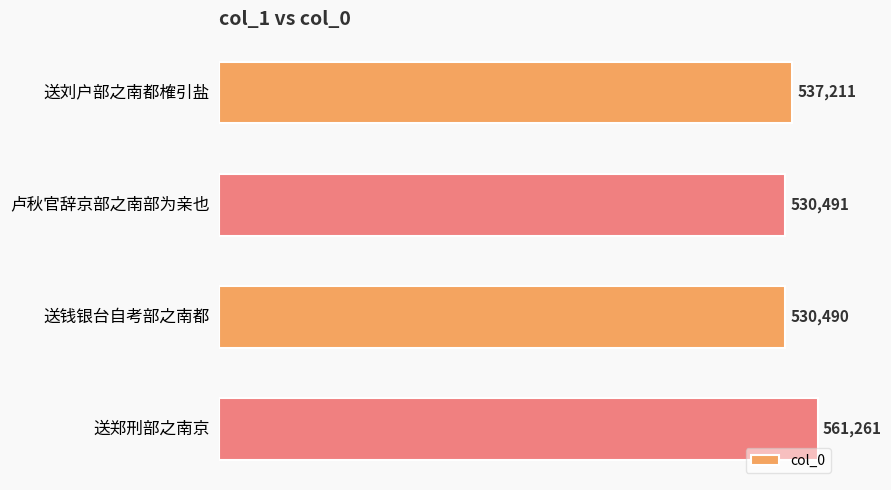

Where is the data nearest to the value 545875?

送刘户部之南都榷引盐